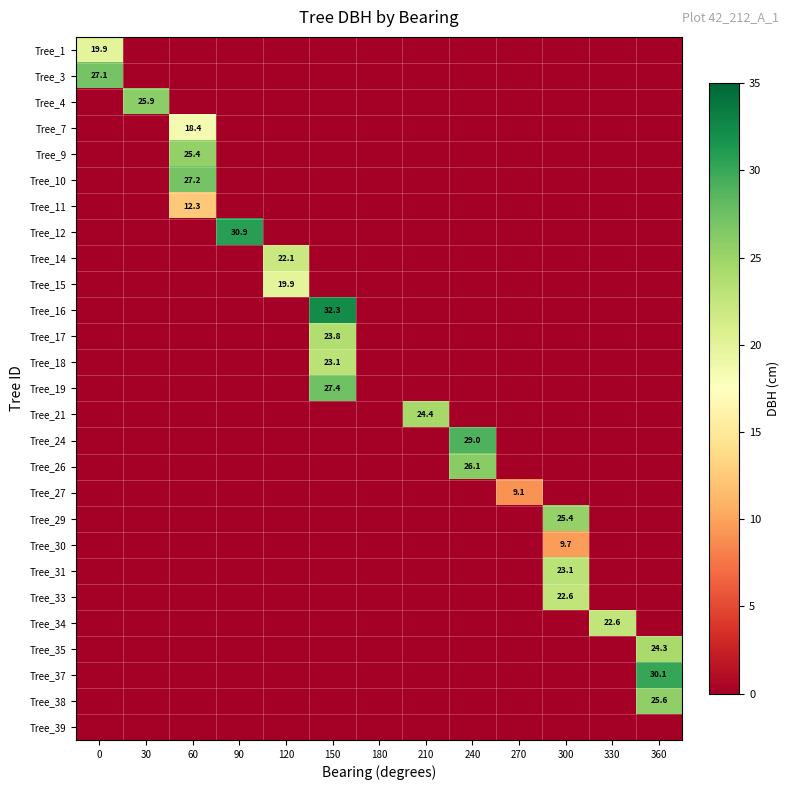

The Tree_12 series shows 30.9 at 90. True or false?

True